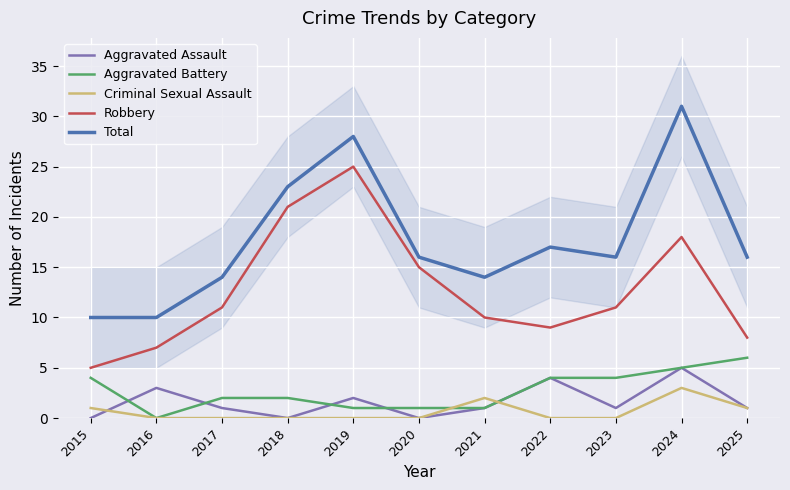

At which category does Aggravated Assault reach its first local peak?

2016